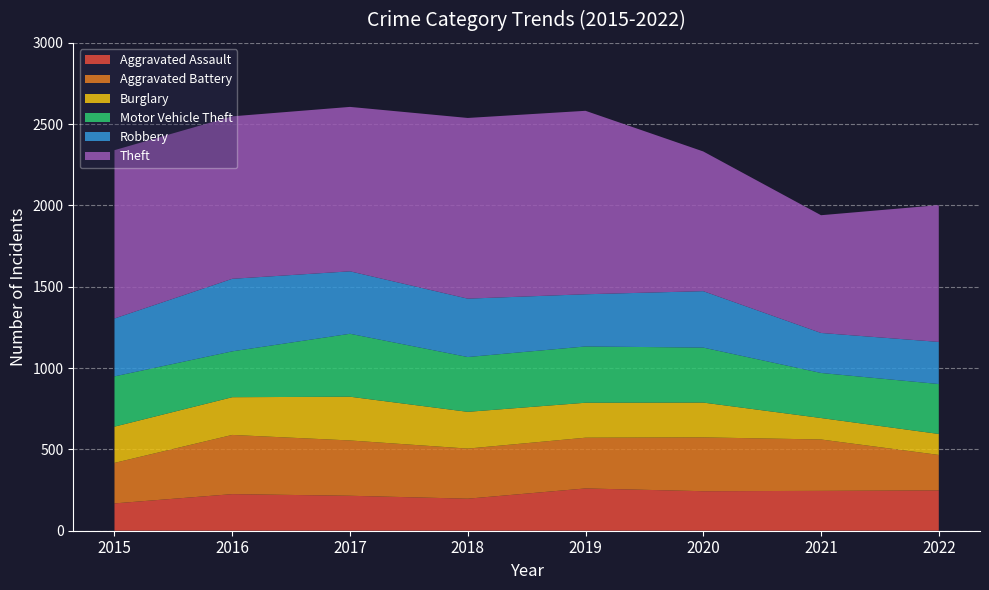

Reading left to right, what are all the values shown in this chart?

Aggravated Assault: 168	225	215	197	260	243	245	248
Aggravated Battery: 249	364	340	308	312	331	316	218
Burglary: 223	232	269	226	215	214	132	129
Motor Vehicle Theft: 309	282	387	337	346	338	277	307
Robbery: 356	446	384	359	321	347	246	259
Theft: 1035	999	1011	1111	1128	859	724	841